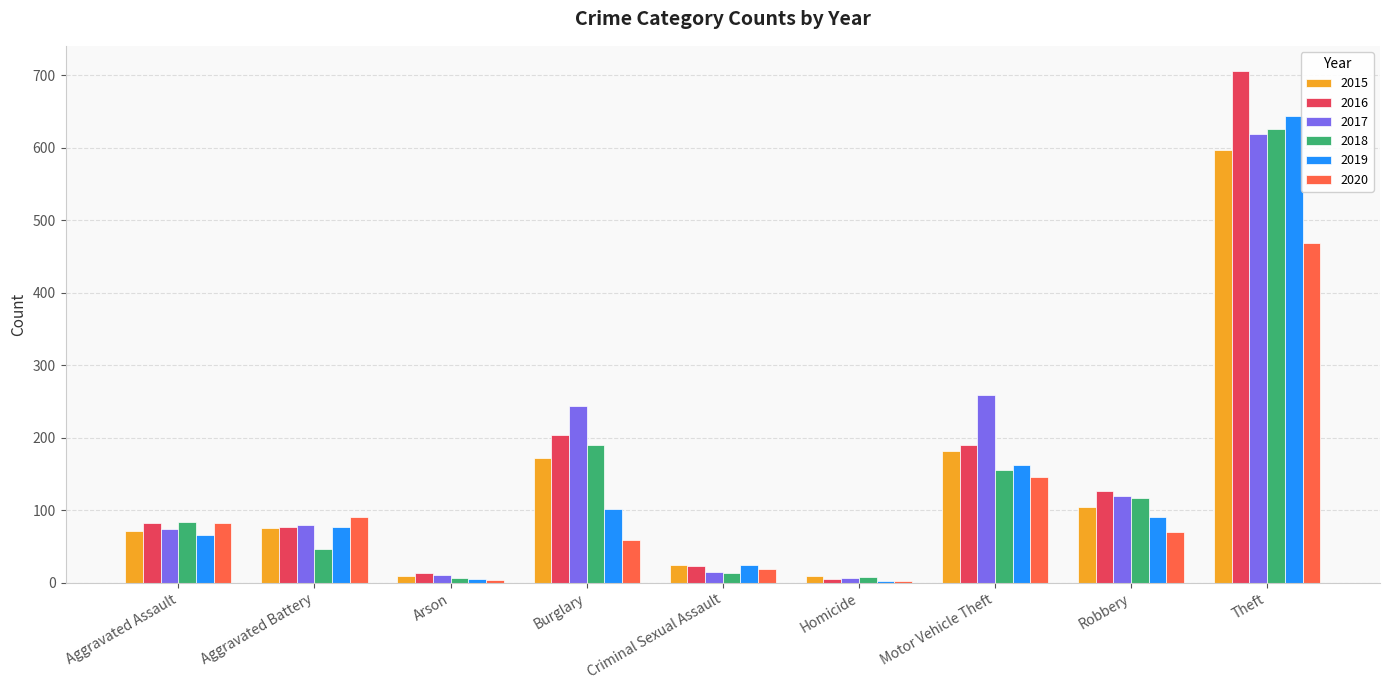

How many series are shown in this chart?

6